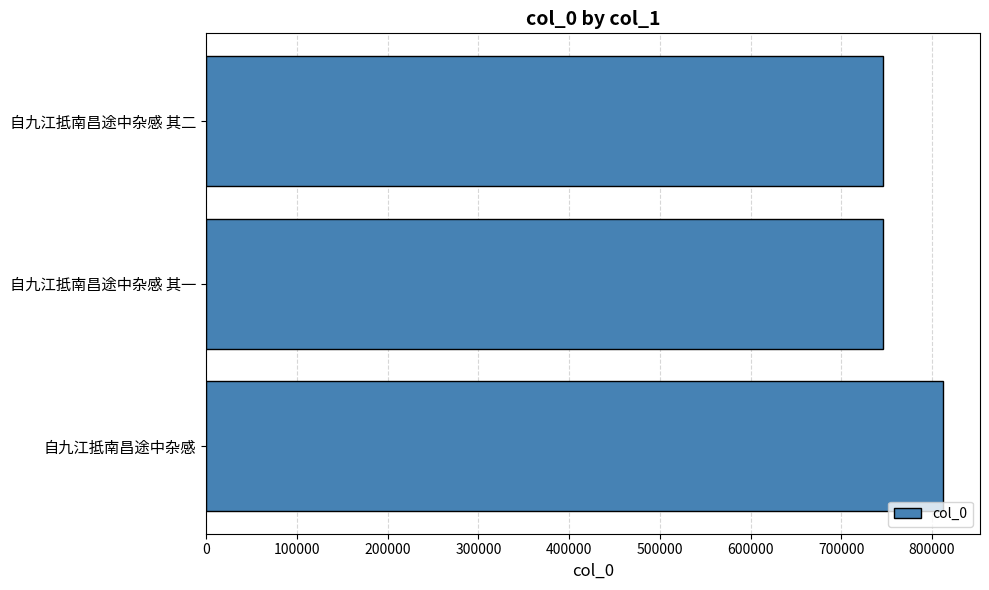

The value at 自九江抵南昌途中杂感 is 1115405. True or false?

False